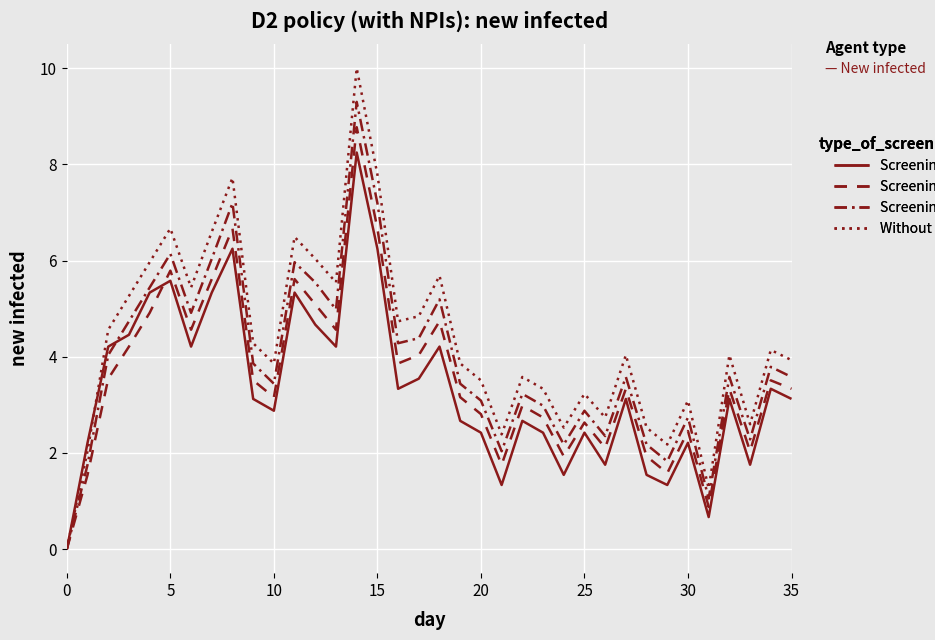

Where is Without screening nearest to the value 5?

17